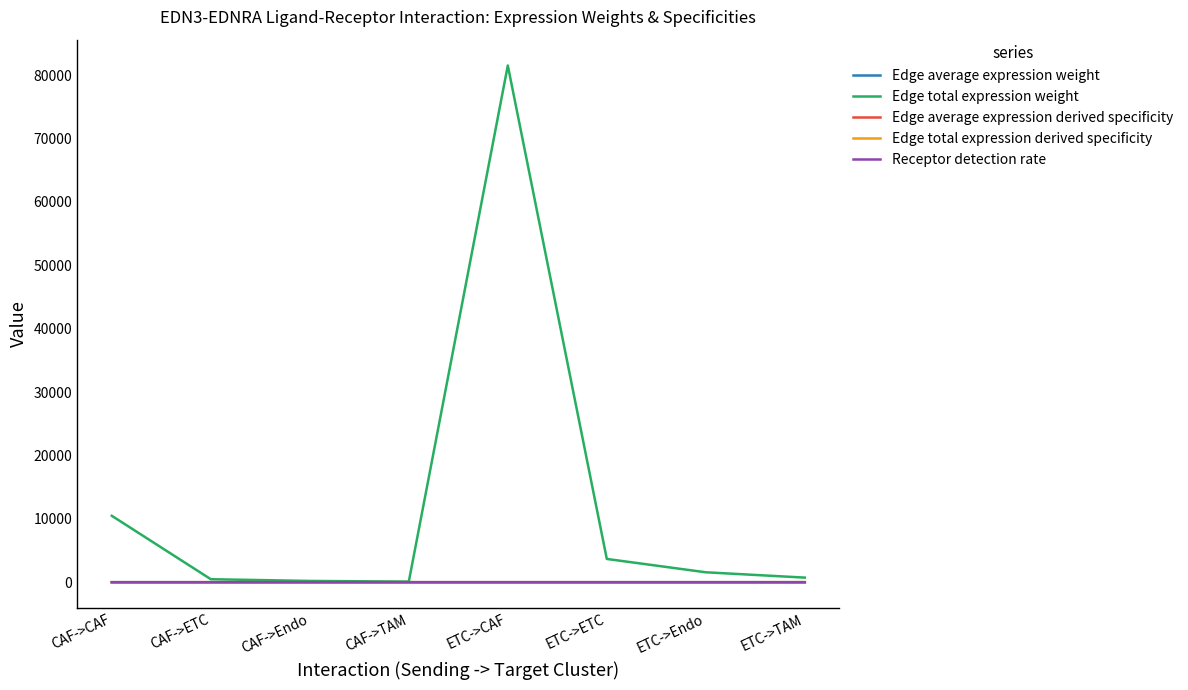

The Receptor detection rate series shows 0.0 at ETC->TAM. True or false?

True